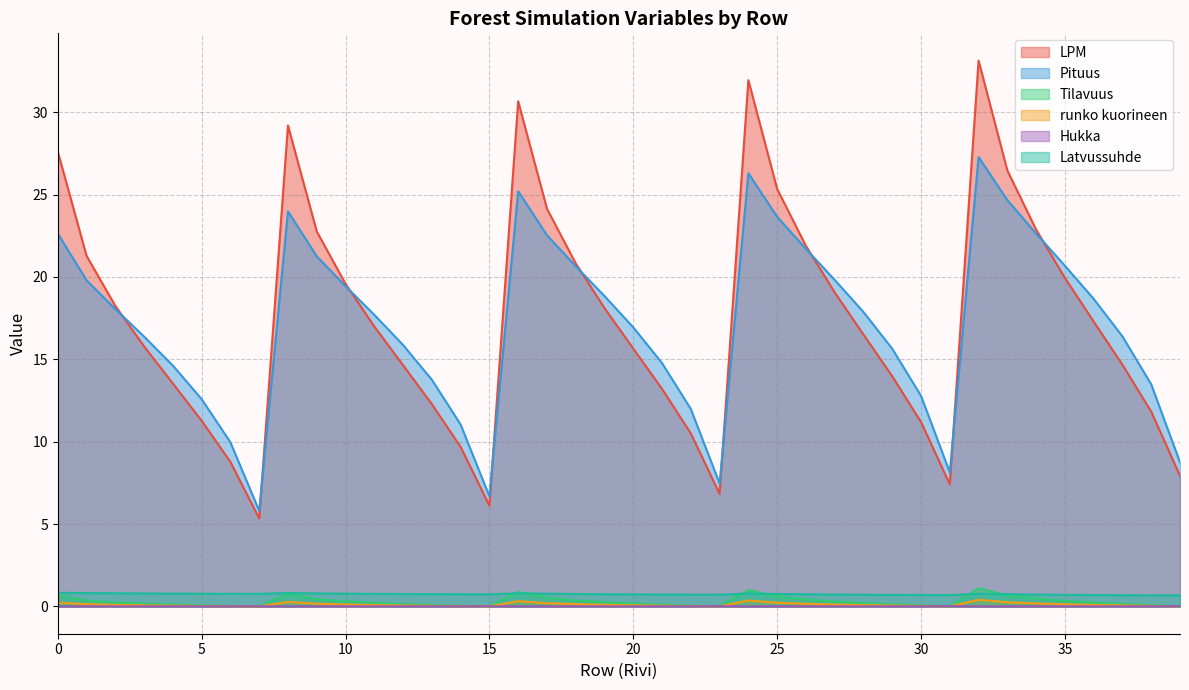

Does the chart display data point markers on the line(s)?

No